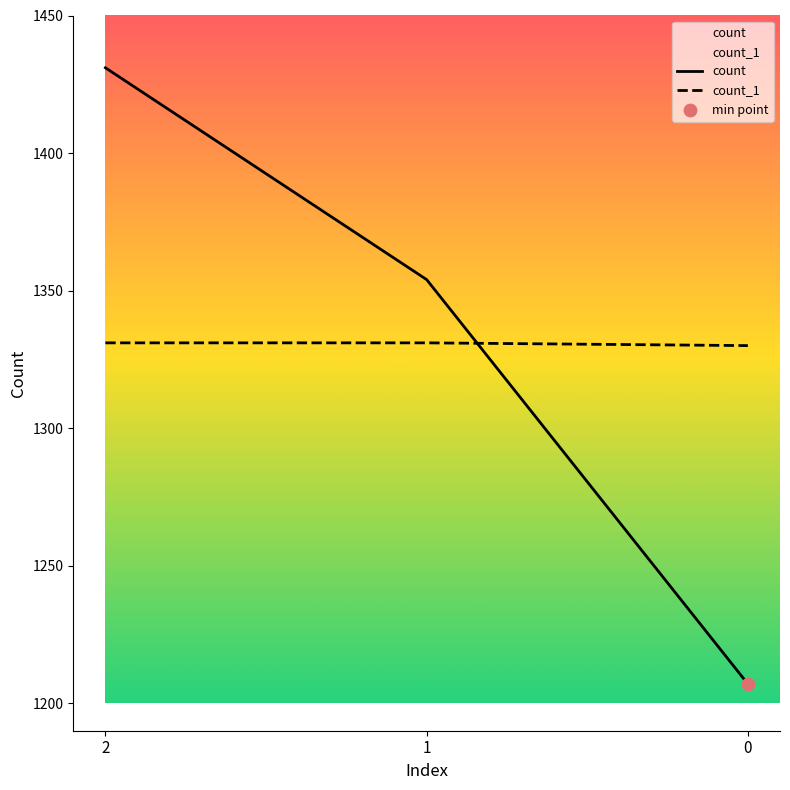

Which series has the widest spread of Y values?

count